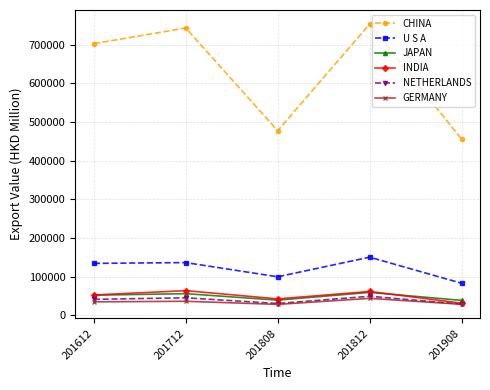

What is the value of the INDIA point at the 3rd from the left?

42385.6